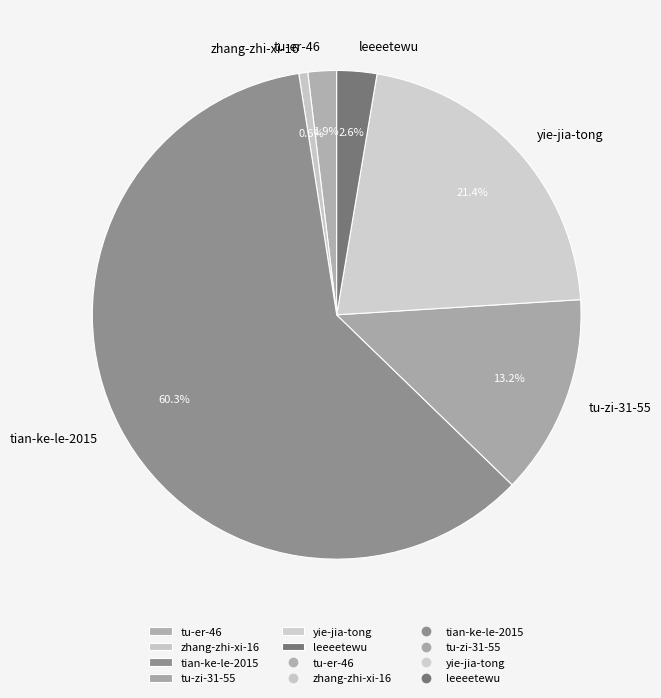

To the nearest percent, what percentage of the pie is leeeetewu?

3%